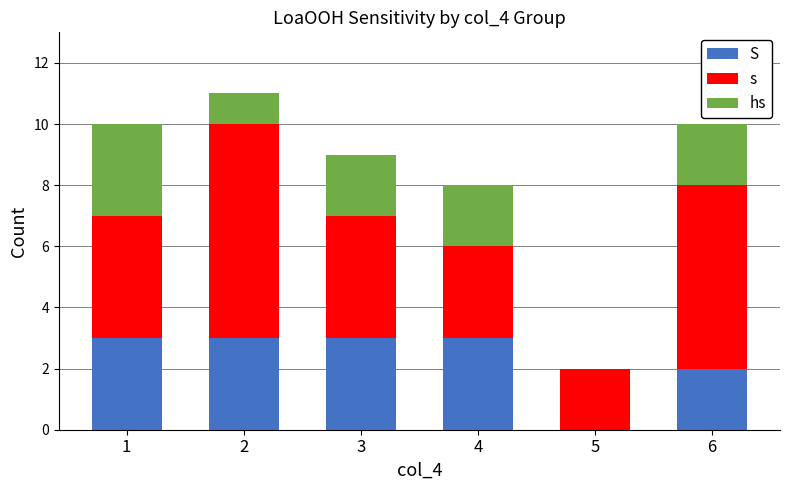

Which series has the largest total across all categories?

s